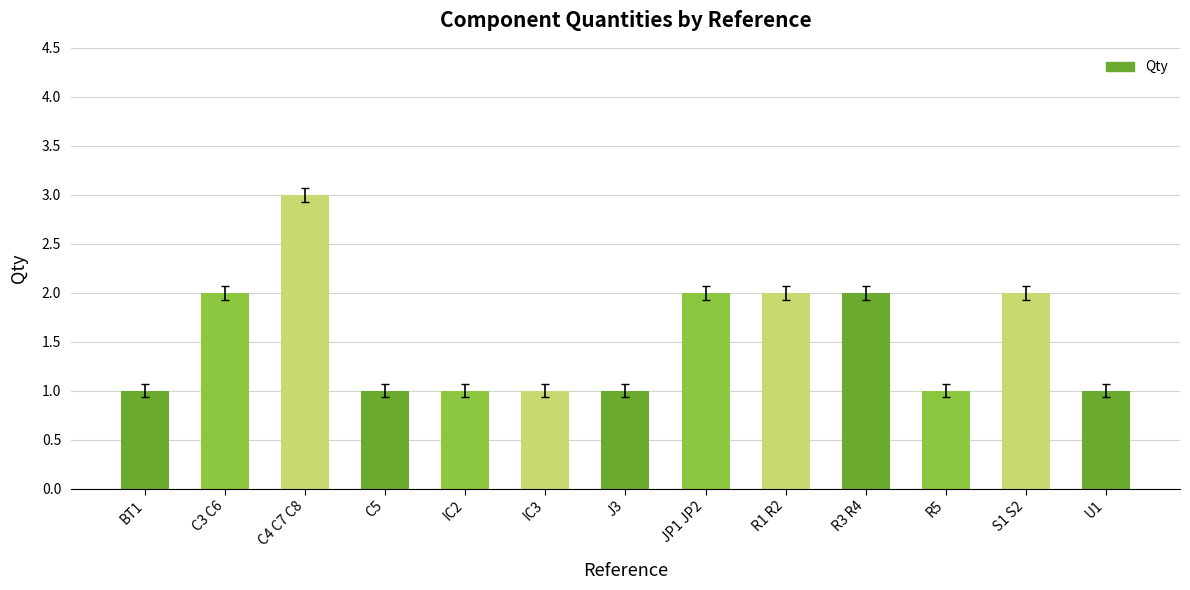

How many distinct data groups are displayed?

1